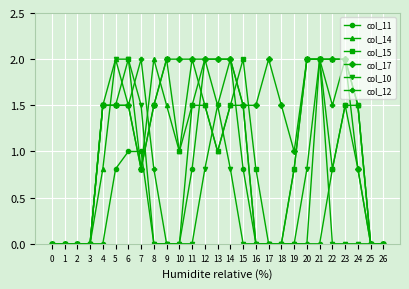

The col_10 series shows 0.9 at 16. True or false?

False